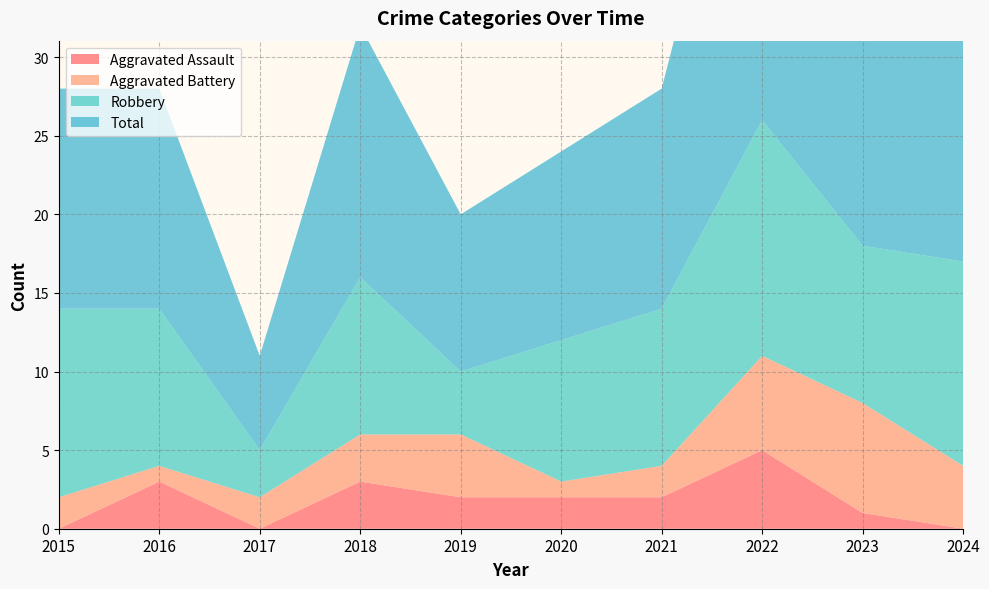

Reading left to right, extract all data points from this chart.

Aggravated Assault: 0	3	0	3	2	2	2	5	1	0
Aggravated Battery: 2	1	2	3	4	1	2	6	7	4
Robbery: 12	10	3	10	4	9	10	15	10	13
Total: 14	14	6	16	10	12	14	27	19	17